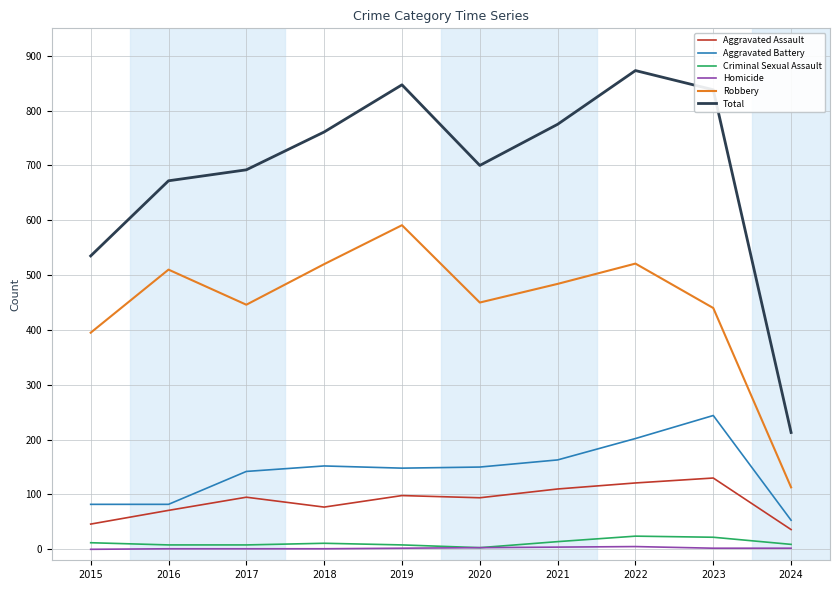

Which series has the largest total across all categories?

Total